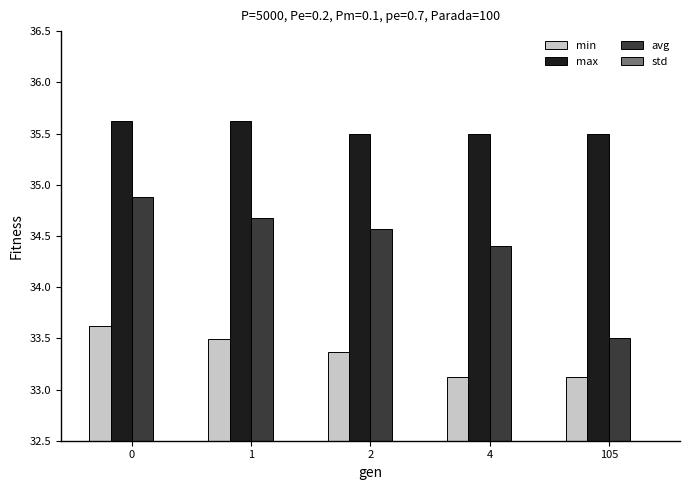

The value of max at 0 is 20.2. True or false?

False